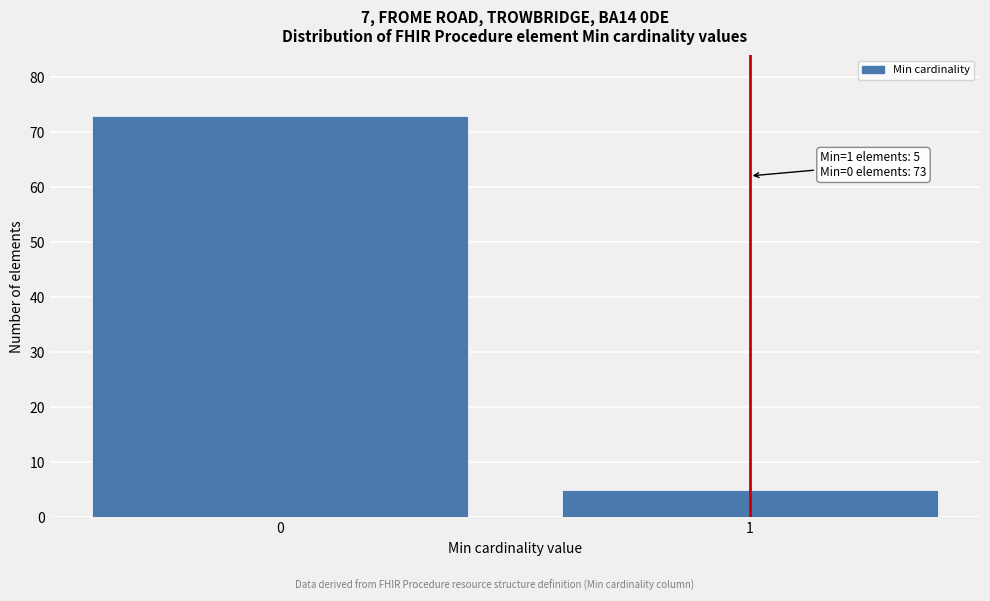

Reading right to left, transcribe all the data shown in this chart.

5	73